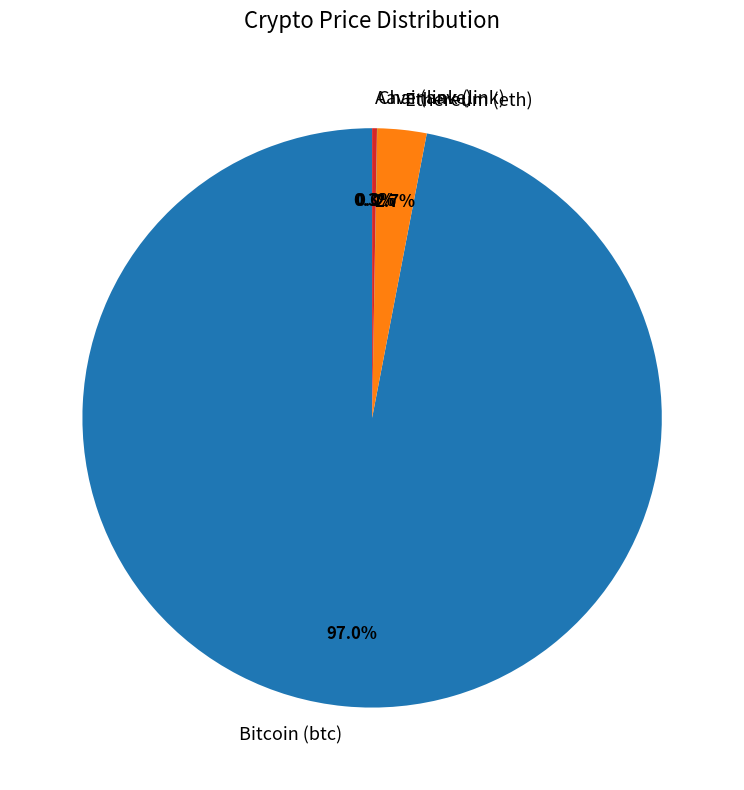

Is it true that Bitcoin (btc) is 85% of the pie?

False